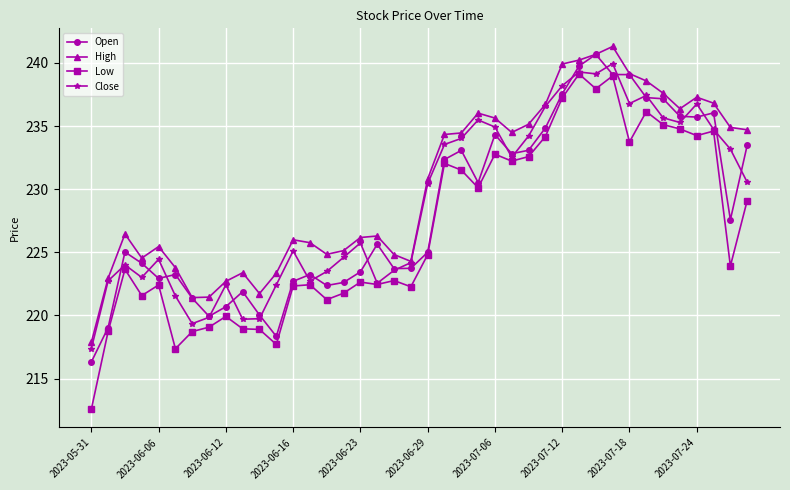

What is the minimum value for Open?

216.3